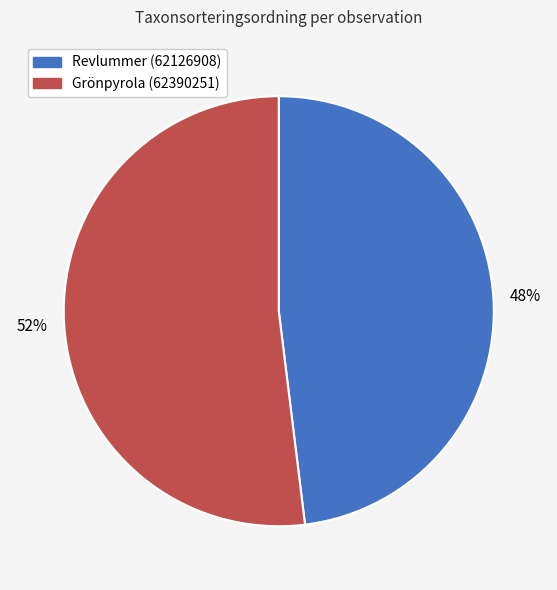

The Revlummer (62126908) slice represents 62% of the pie. True or false?

False